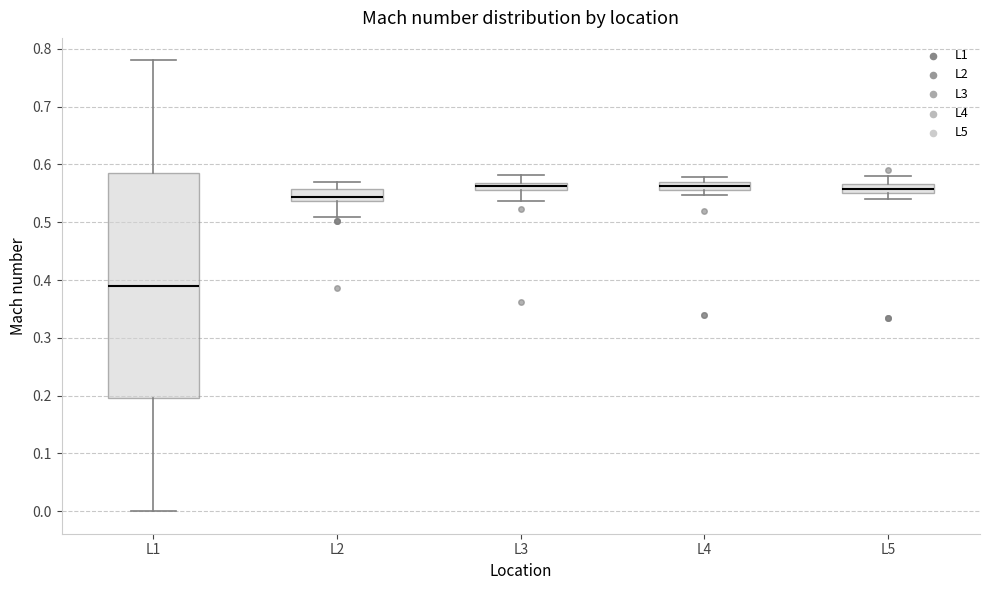

Which box has the lowest median line?

L1